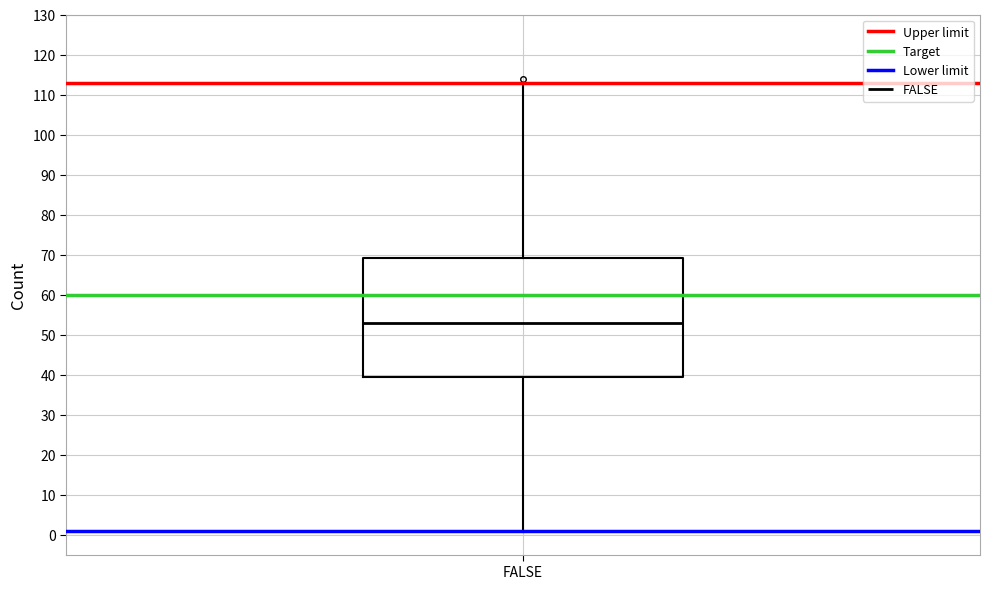

Read this box plot against the y-axis: the position of the median line, the range covered by the box, and the ends of both whiskers. The values are not printed on the chart, so give them approximately, as read against the axis.

median 53, box 40 to 69, whiskers 1 to 113